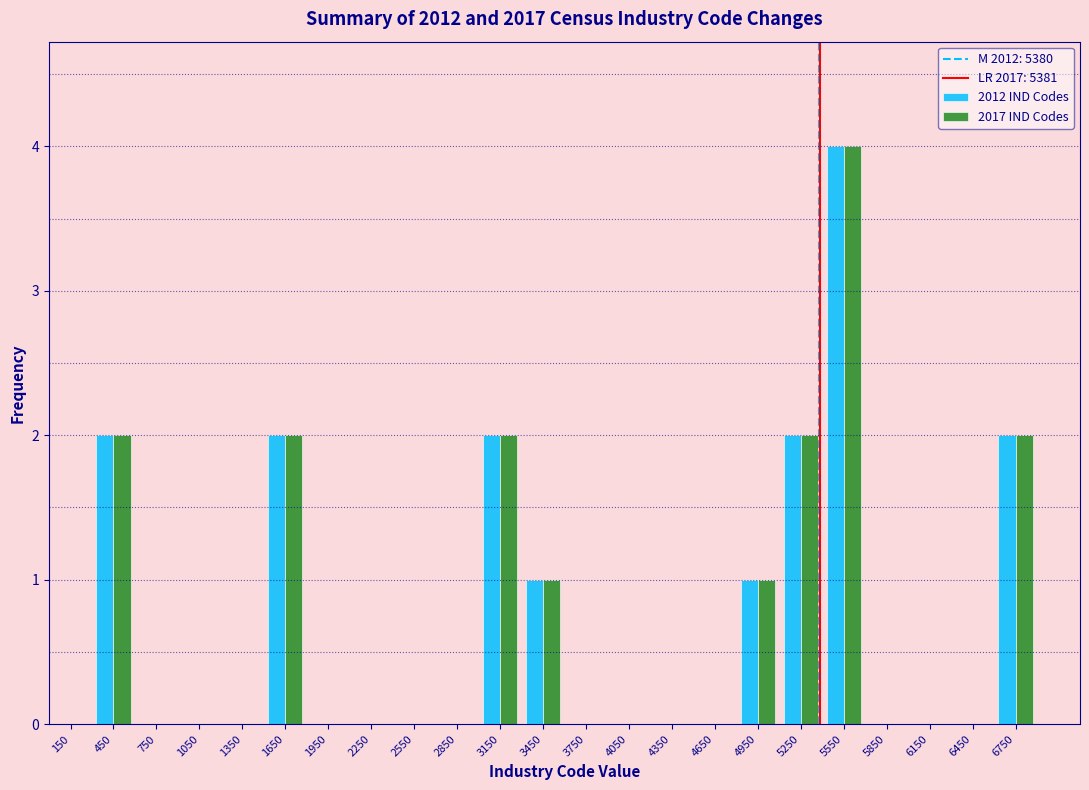

Reading left to right, list every range on the x-axis with the height of the bar of each series over it. The values are not printed on the chart, so give them approximately, as read against the axis.

0 to 300: 2012 IND Codes=0	2017 IND Codes=0
300 to 600: 2012 IND Codes=2	2017 IND Codes=2
600 to 900: 2012 IND Codes=0	2017 IND Codes=0
900 to 1200: 2012 IND Codes=0	2017 IND Codes=0
1200 to 1500: 2012 IND Codes=0	2017 IND Codes=0
1500 to 1800: 2012 IND Codes=2	2017 IND Codes=2
1800 to 2100: 2012 IND Codes=0	2017 IND Codes=0
2100 to 2400: 2012 IND Codes=0	2017 IND Codes=0
2400 to 2700: 2012 IND Codes=0	2017 IND Codes=0
2700 to 3000: 2012 IND Codes=0	2017 IND Codes=0
3000 to 3300: 2012 IND Codes=2	2017 IND Codes=2
3300 to 3600: 2012 IND Codes=1	2017 IND Codes=1
3600 to 3900: 2012 IND Codes=0	2017 IND Codes=0
3900 to 4200: 2012 IND Codes=0	2017 IND Codes=0
4200 to 4500: 2012 IND Codes=0	2017 IND Codes=0
4500 to 4800: 2012 IND Codes=0	2017 IND Codes=0
4800 to 5100: 2012 IND Codes=1	2017 IND Codes=1
5100 to 5400: 2012 IND Codes=2	2017 IND Codes=2
5400 to 5700: 2012 IND Codes=4	2017 IND Codes=4
5700 to 6000: 2012 IND Codes=0	2017 IND Codes=0
6000 to 6300: 2012 IND Codes=0	2017 IND Codes=0
6300 to 6600: 2012 IND Codes=0	2017 IND Codes=0
6600 to 6900: 2012 IND Codes=2	2017 IND Codes=2